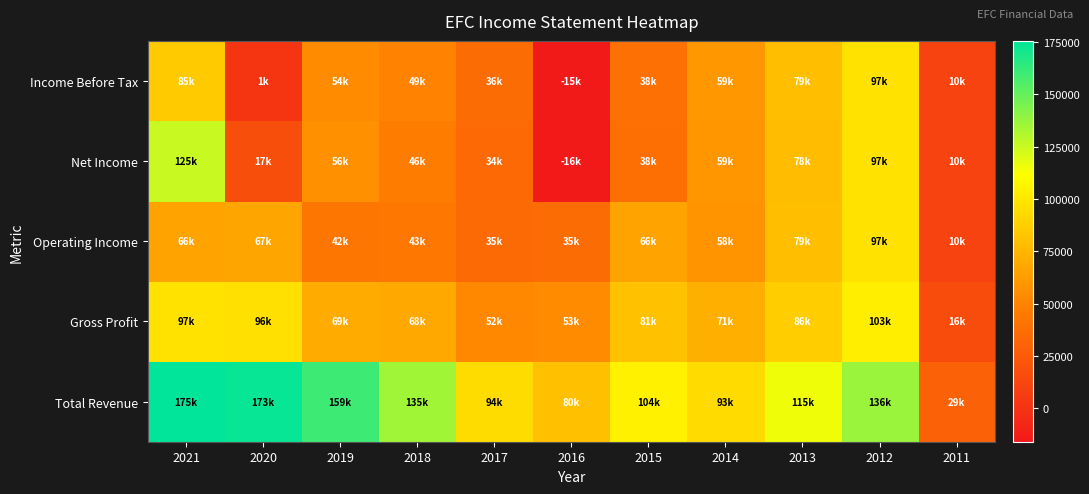

Between 2012 and 2015, which is larger?

2012